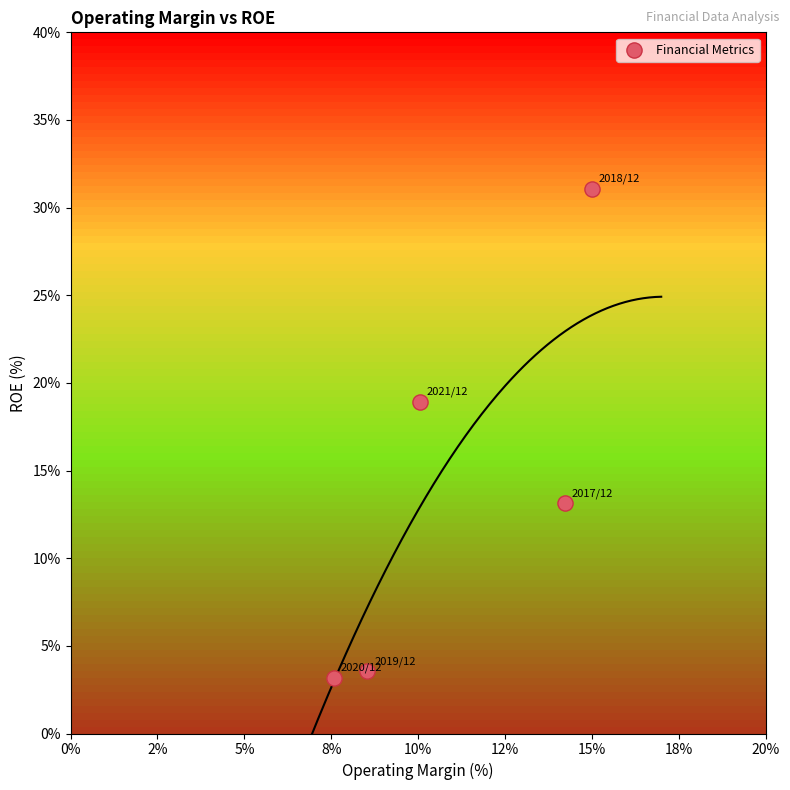

What Y value in the scatter plot is closest to 17?

18.9